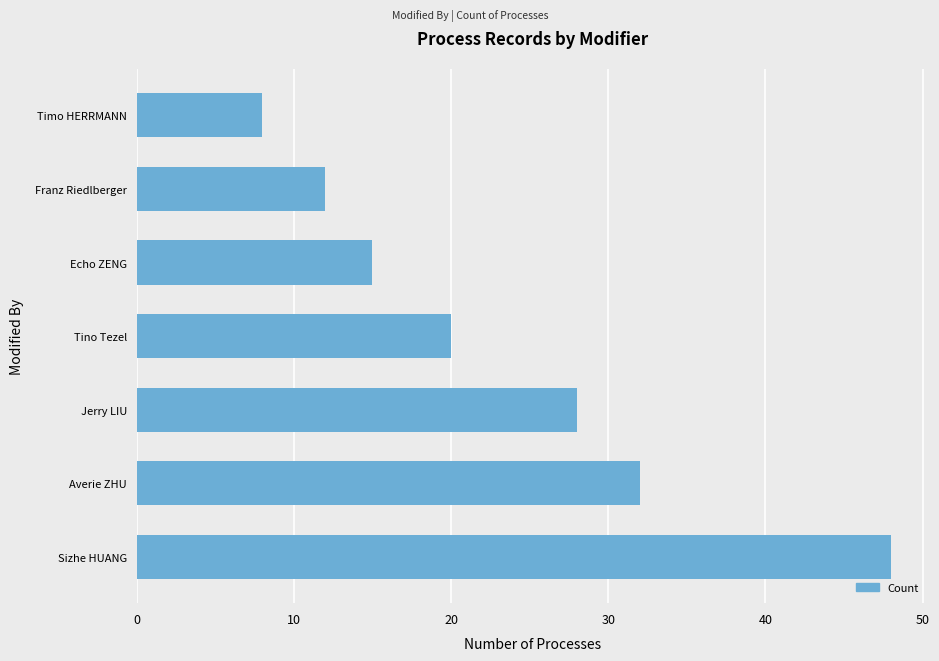

Are the bars horizontal?

Yes